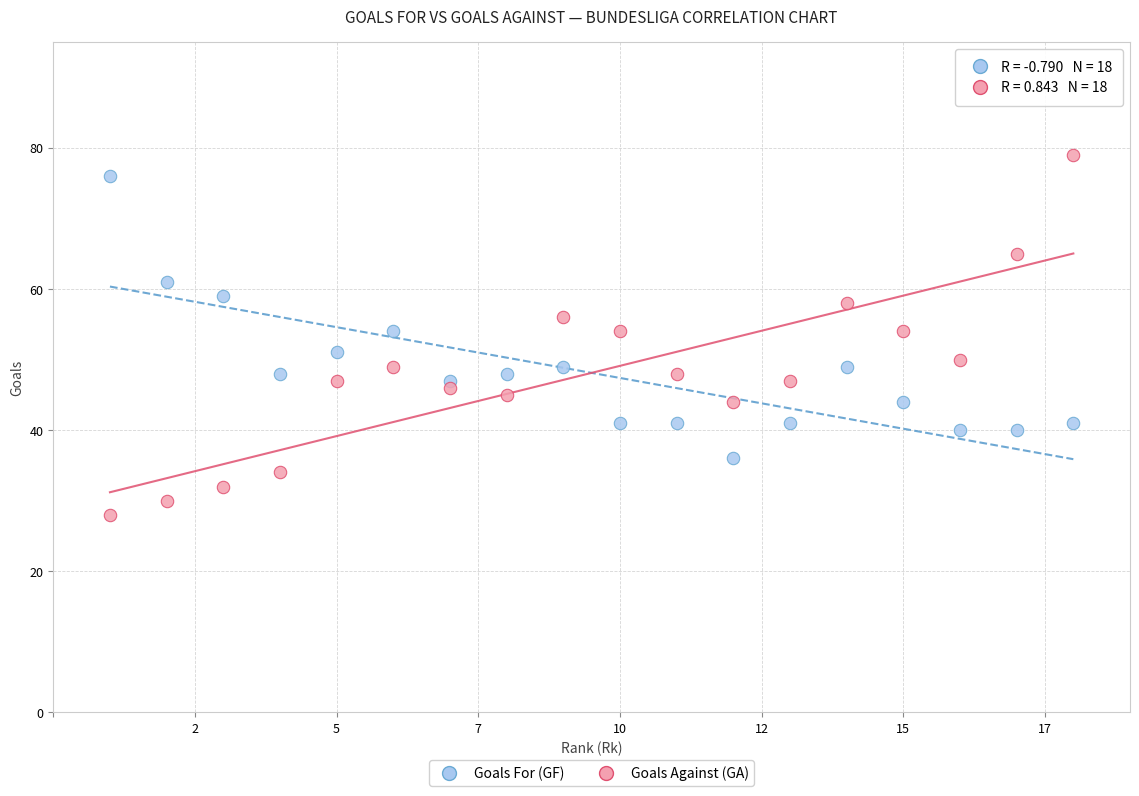

Which series has the widest spread of Y values?

Goals Against (GA)